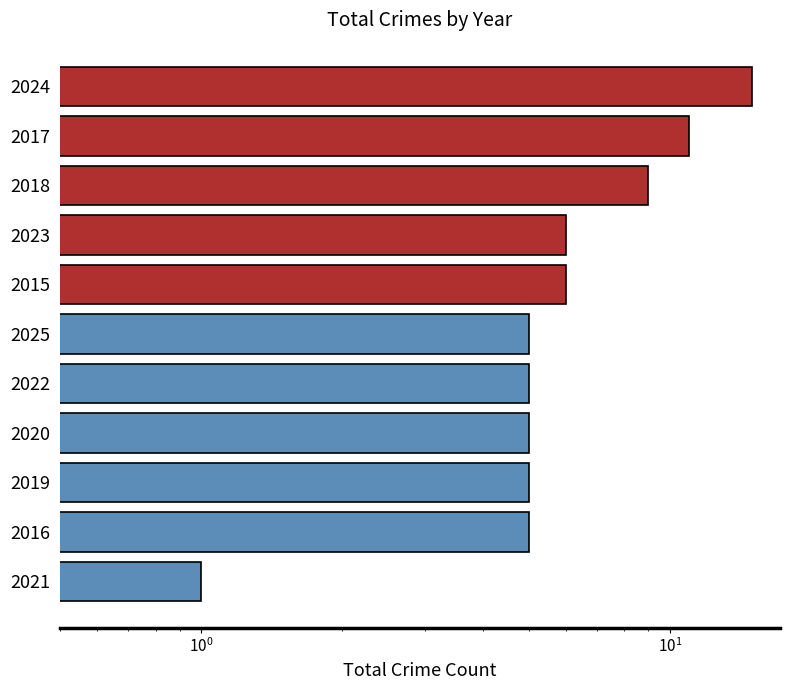

How many bars are there in total?

11